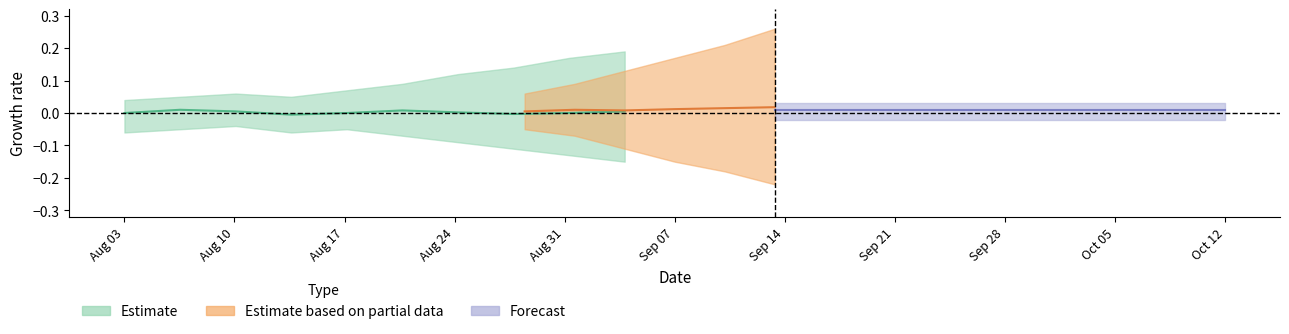

The V3_mean series shows 1.2 at y=0. True or false?

False